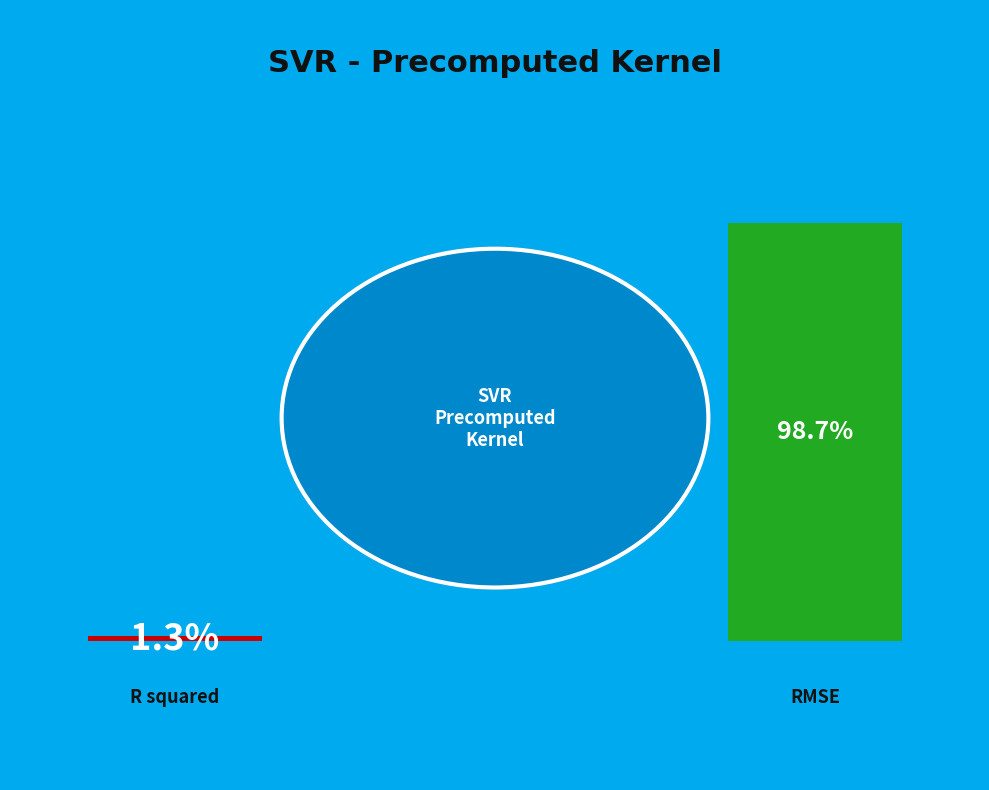

To the nearest percent, what is the average slice percentage?

50%